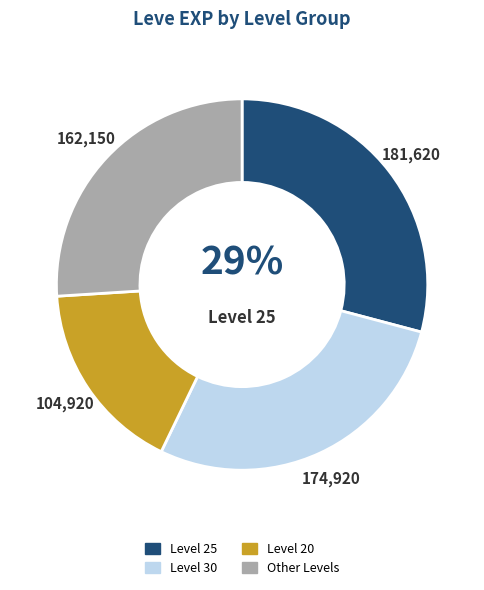

To the nearest percent, what is the difference between the largest and smallest slice percentages?

12%